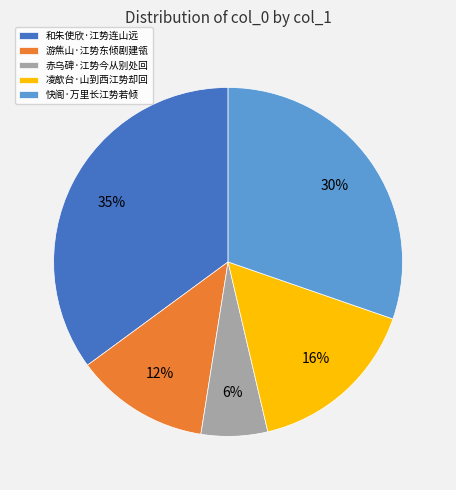

What percentage is the 快阁·万里长江势若倾 slice, to the nearest percent?

30%